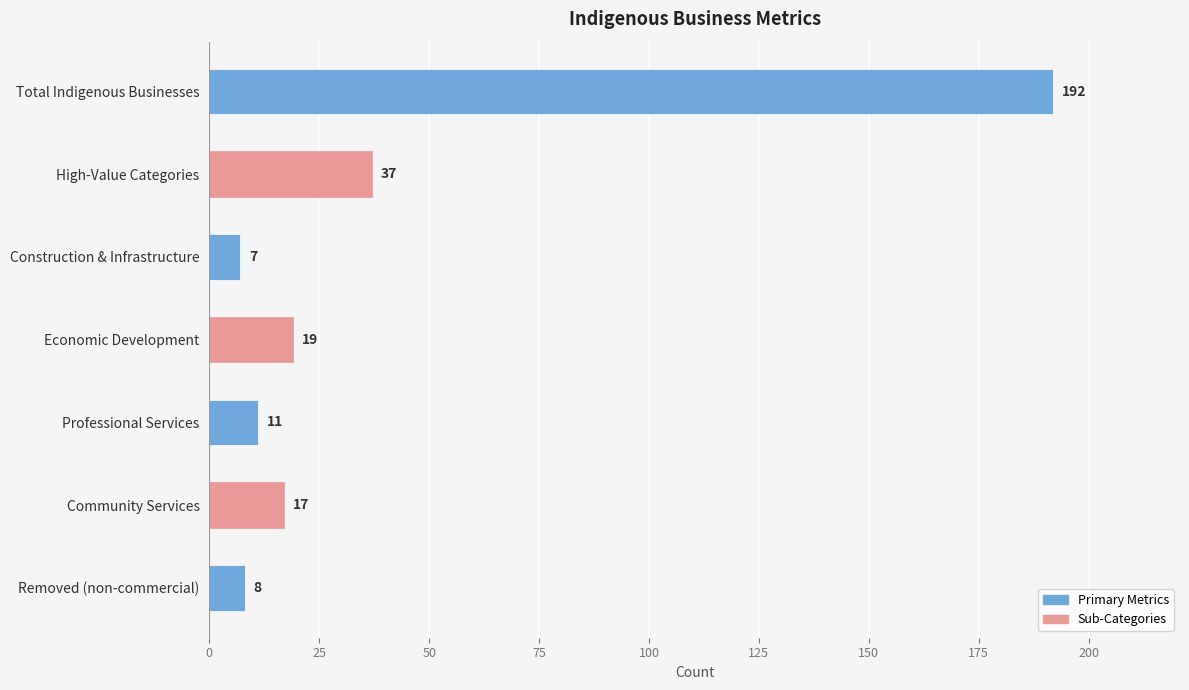

What is the sum of all values?

291